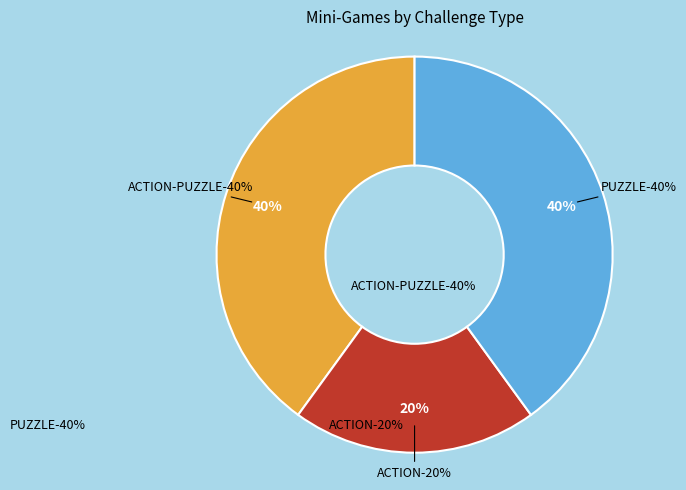

To the nearest percent, what is the difference between the ACTION and PUZZLE slice percentages?

20%